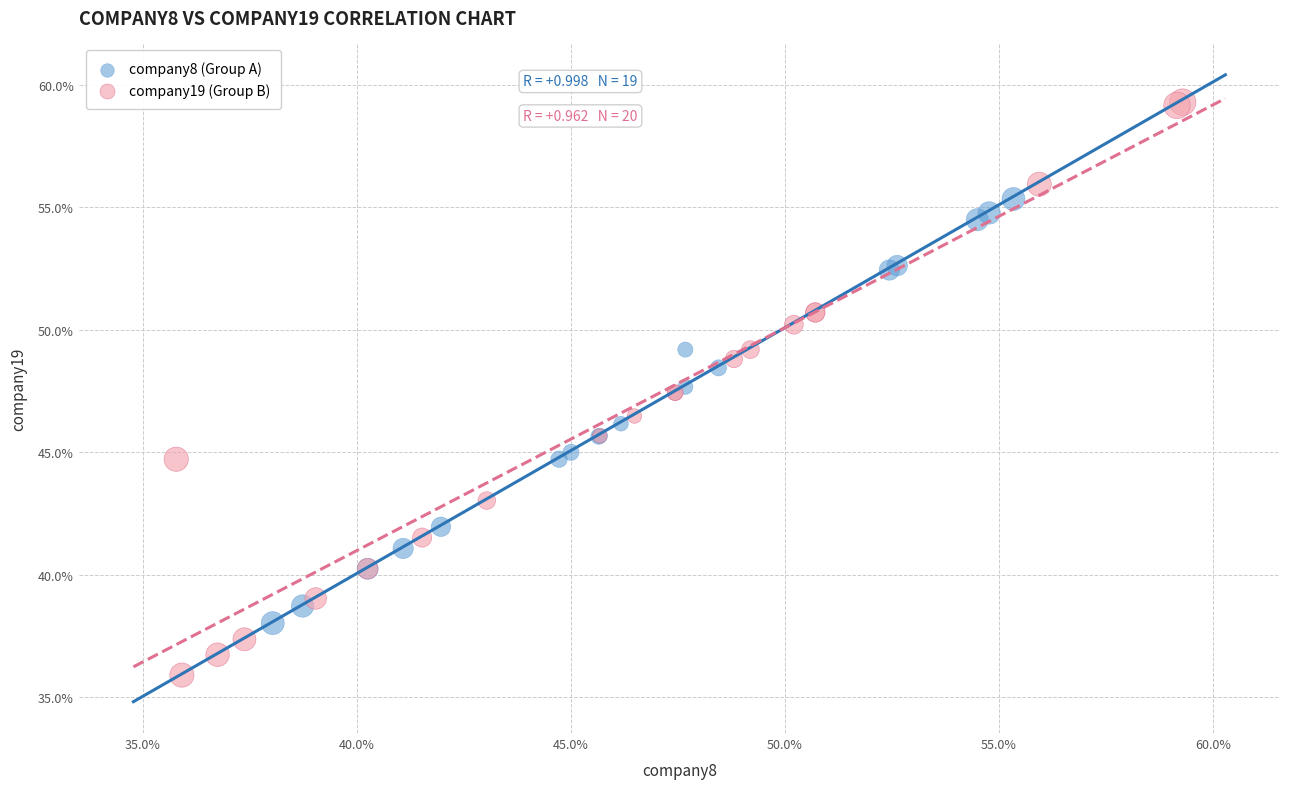

Which series has the widest spread of Y values?

company19 (Group B)